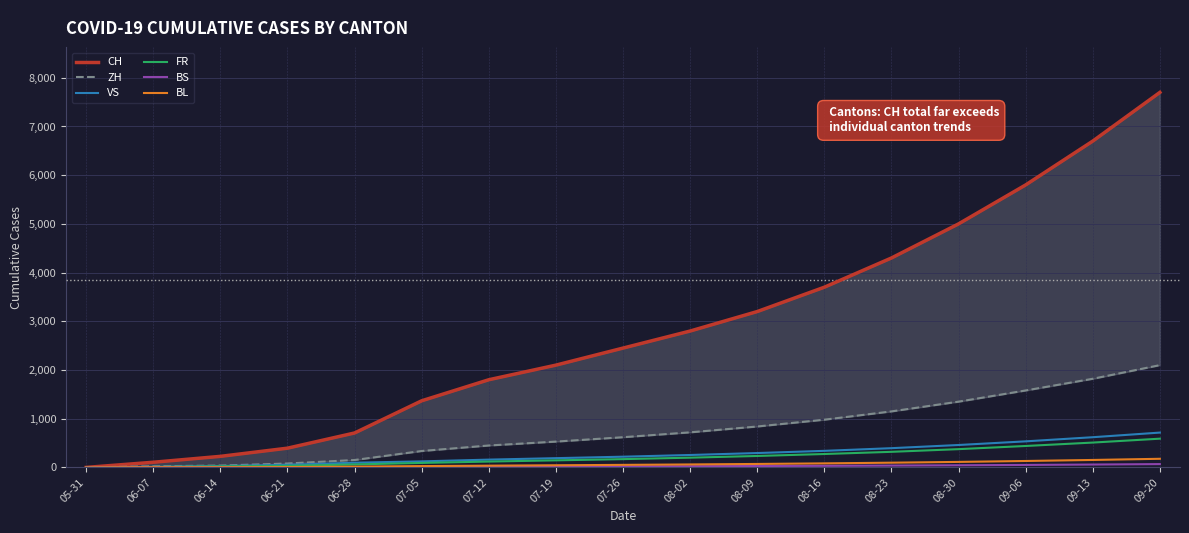

Is it true that FR equals 3 at 06-07?

False